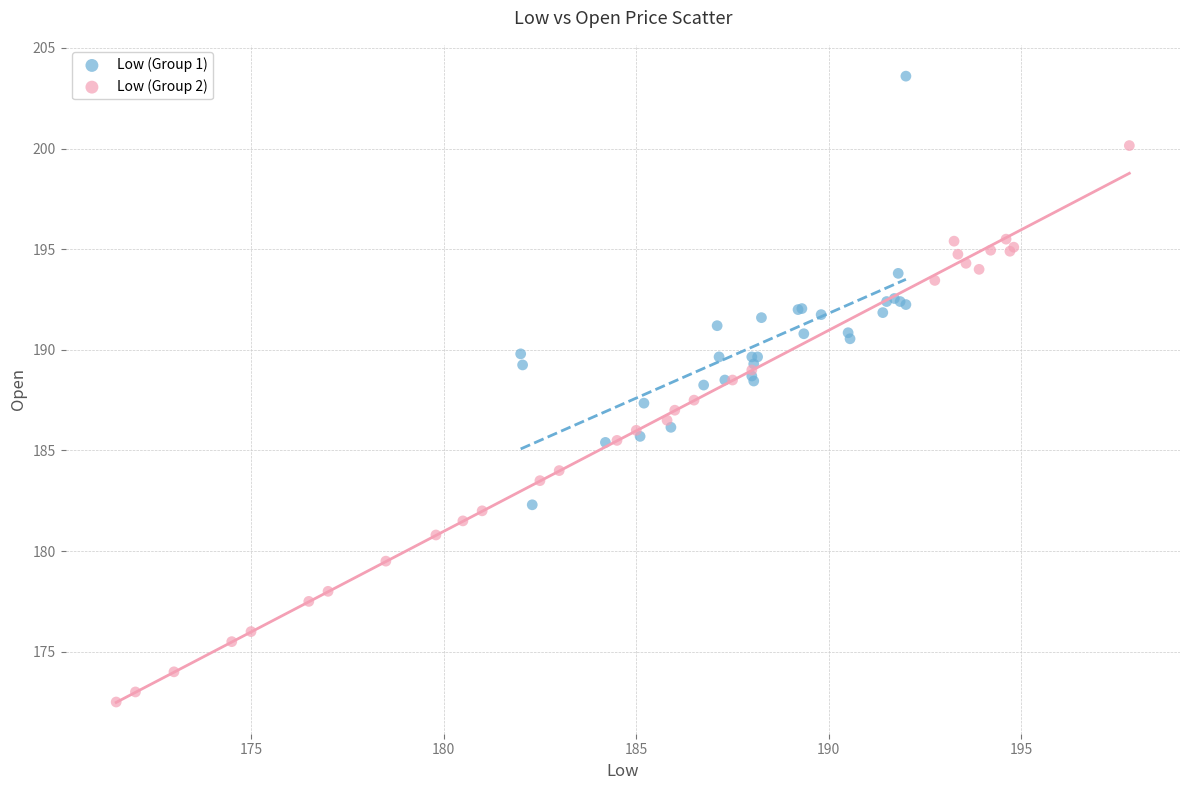

Which series contains the lowest Y value?

Low (Group 2)